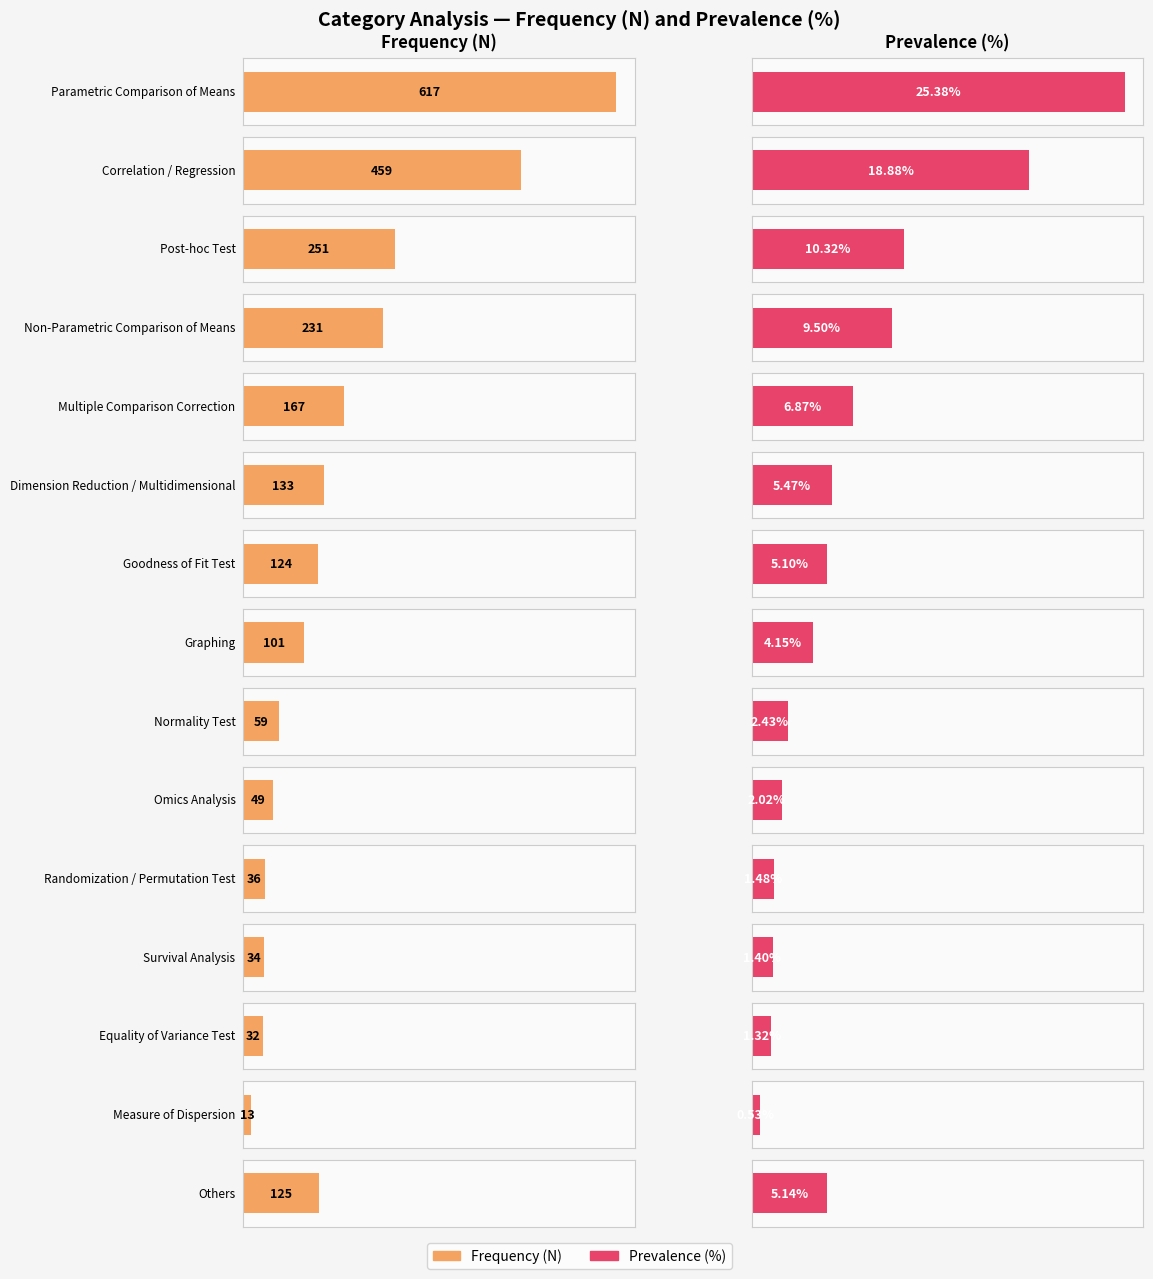

What is the total value across all series at frequency?

642.4